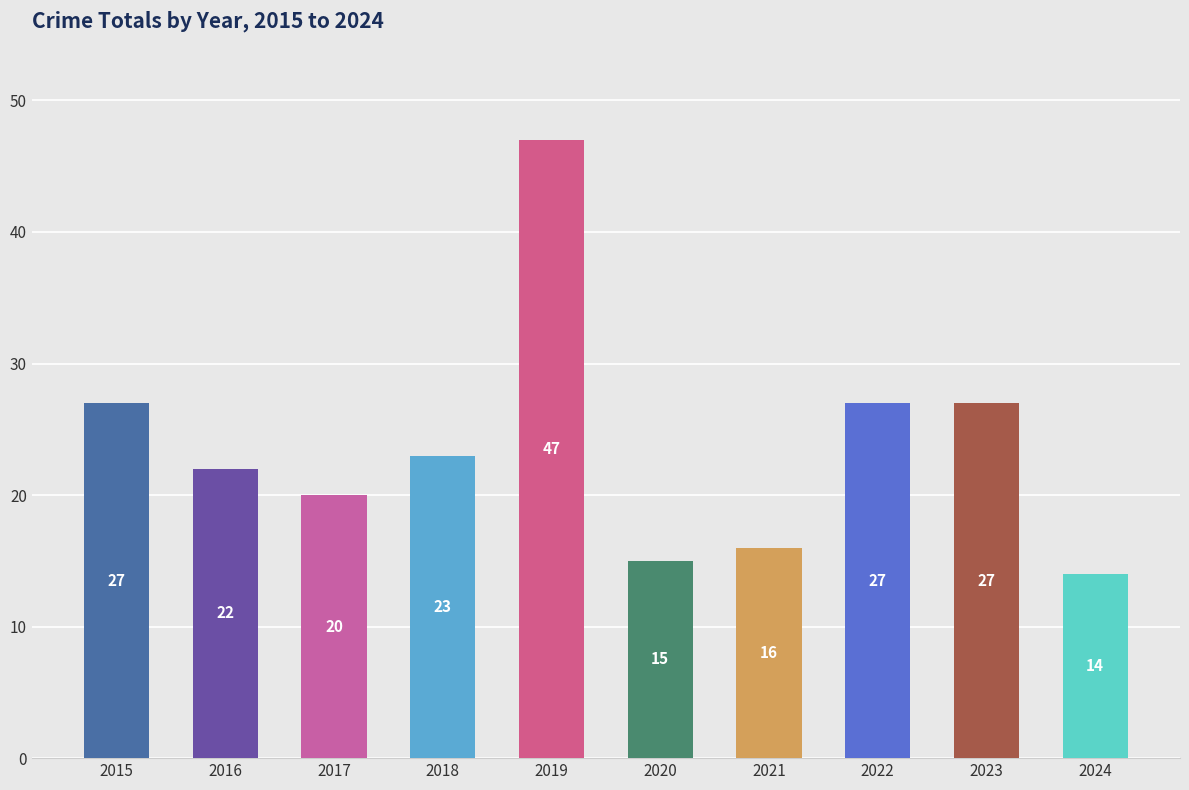

What is the value of the 8th bar from the left?

27